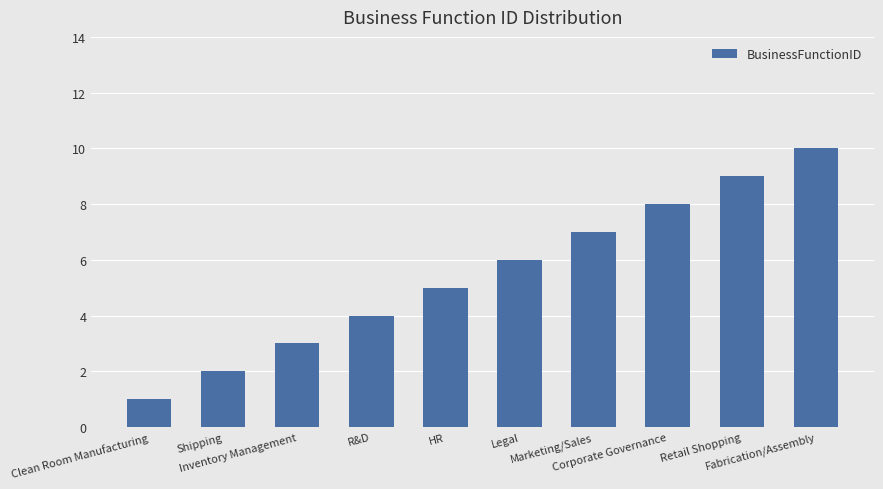

Count the number of categories in the chart.

10